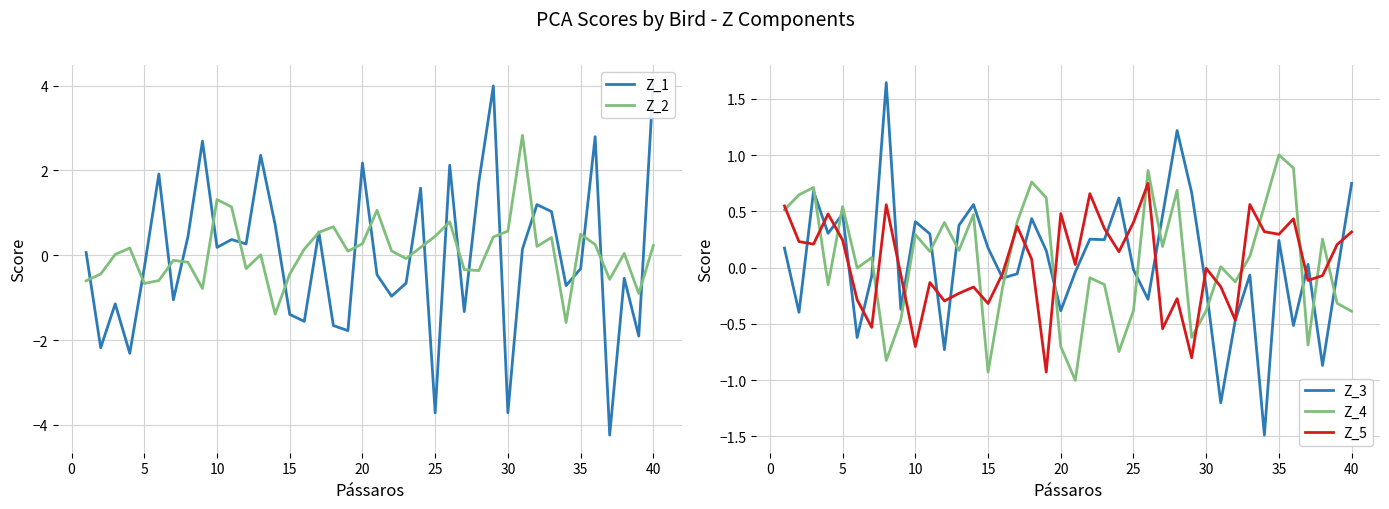

How many values in the Z_1 series are below 0?

20